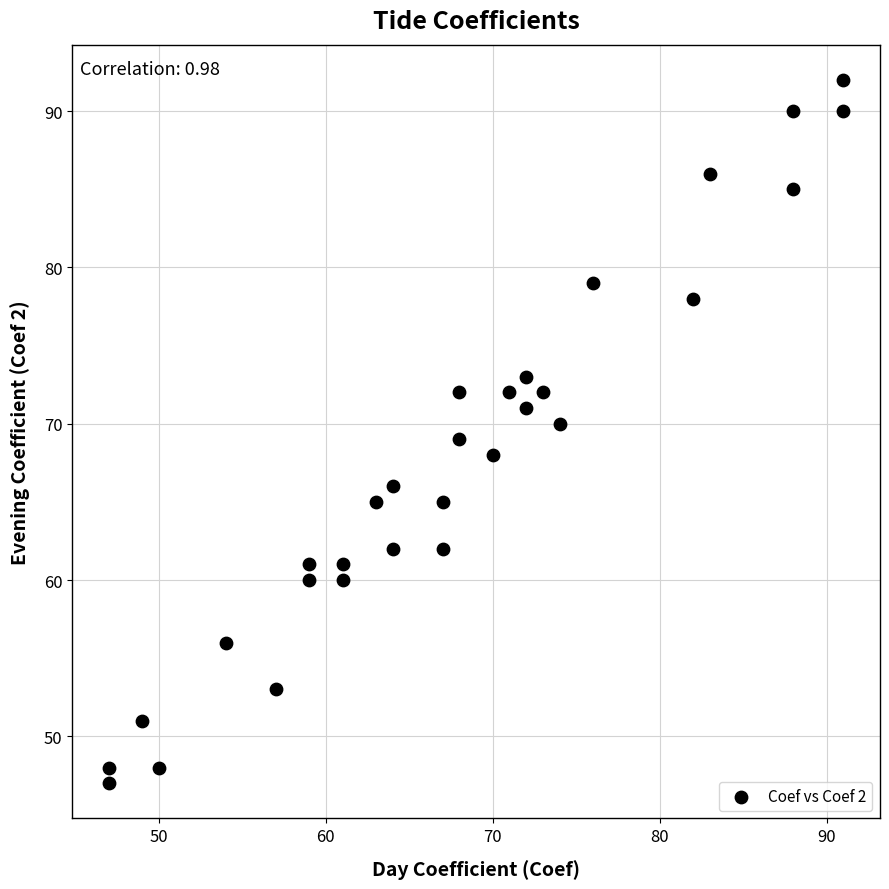

What is the range of Y values (max minus min)?

45